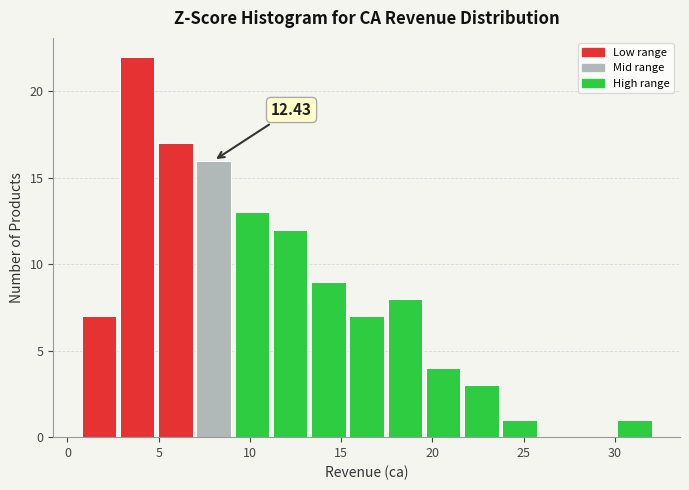

Which range on the x-axis has the tallest bar?

3.0 to 5.0